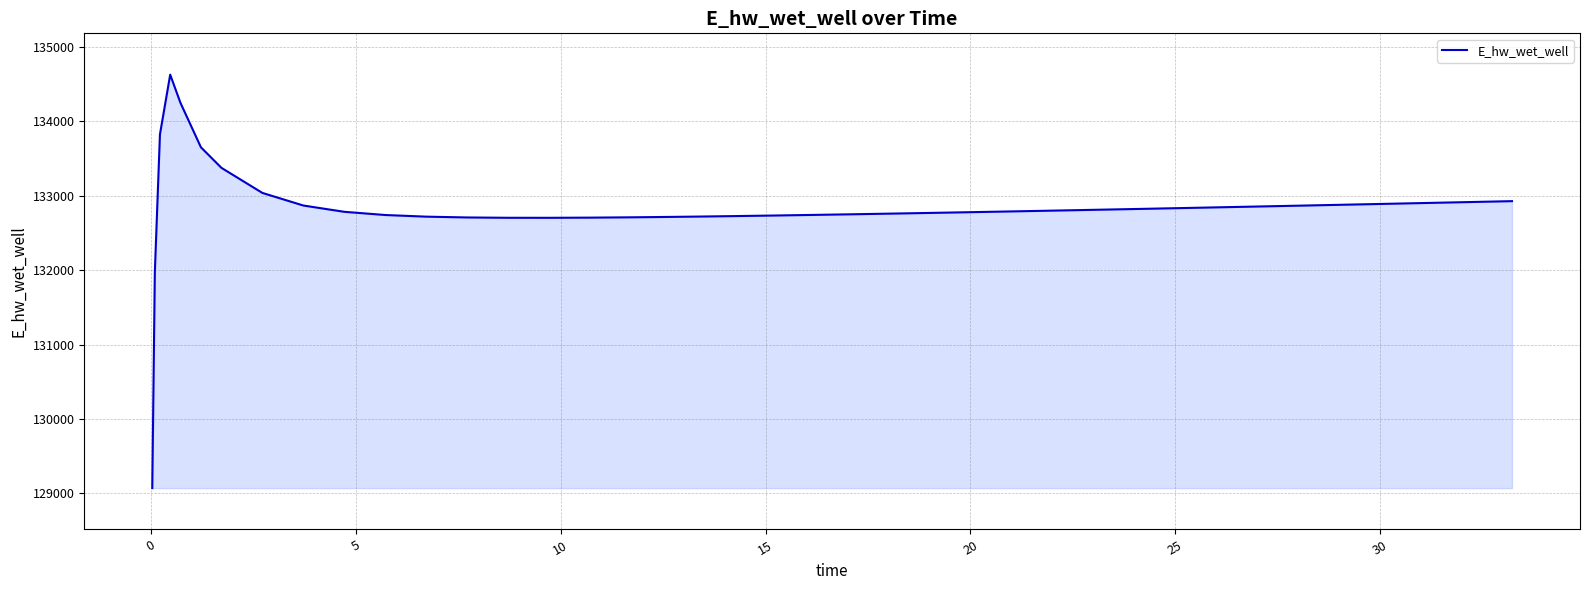

What is the difference between the maximum and minimum values?

5557.7